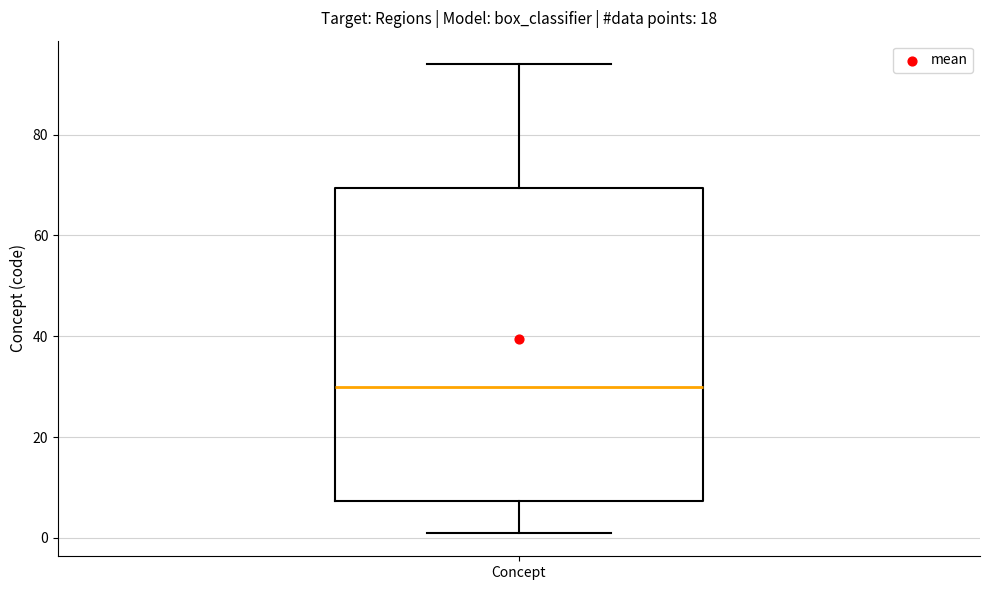

Read this box plot against the y-axis: the position of the median line, the range covered by the box, and the ends of both whiskers. The values are not printed on the chart, so give them approximately, as read against the axis.

median 30, box 8 to 70, whiskers 2 to 94